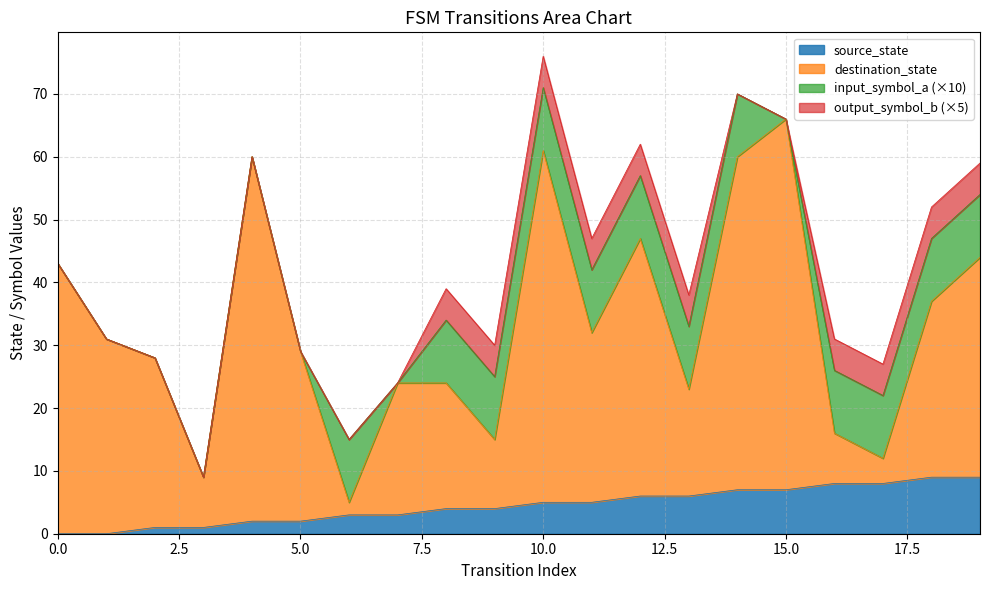

True or false: source_state has a value of 2 at 5.0.

True